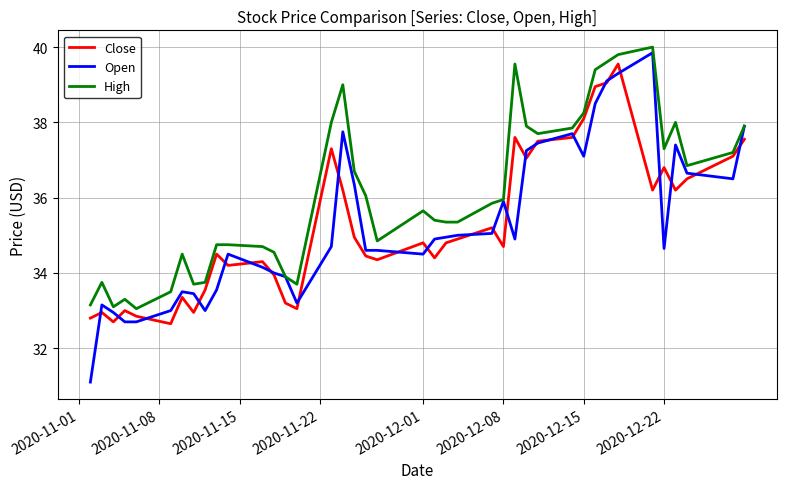

Which series has the largest range (max minus min)?

Open